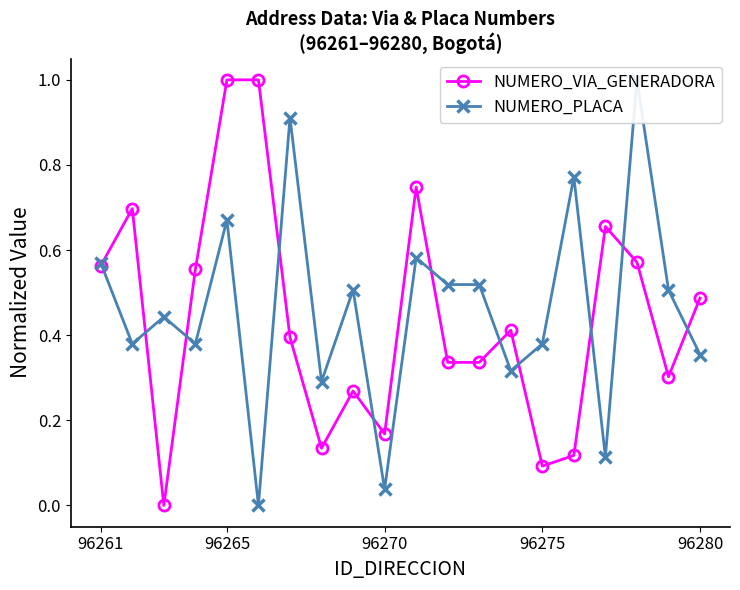

True or false: NUMERO_PLACA has more than 1 interior local peaks.

True